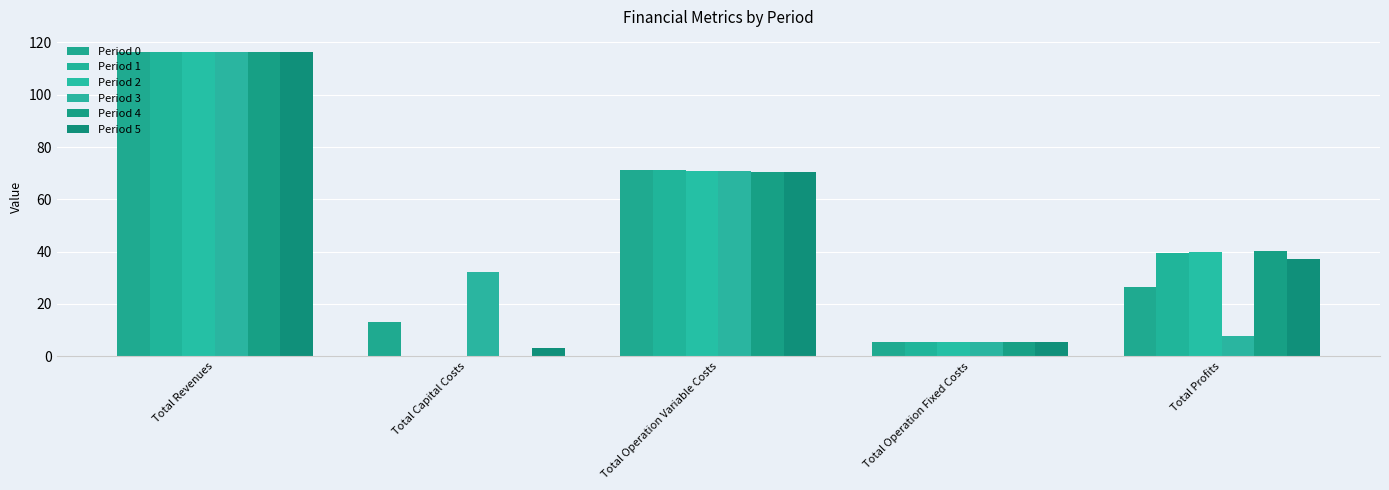

What is the value of the Period 1 bar at the 1st from the left?

116.1